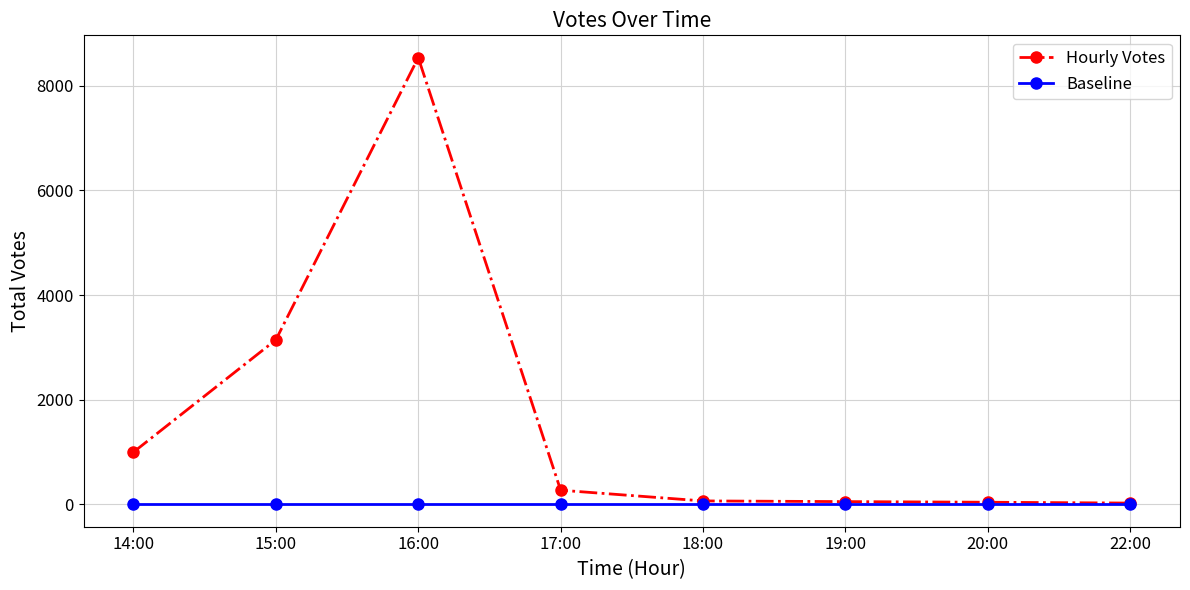

At which label does Hourly Votes reach its peak?

16:00